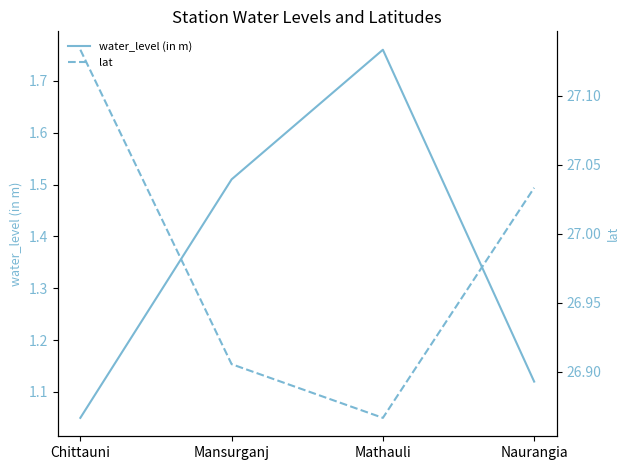

Rank the series at Chittauni from highest to lowest value.

lat, water_level (in m)